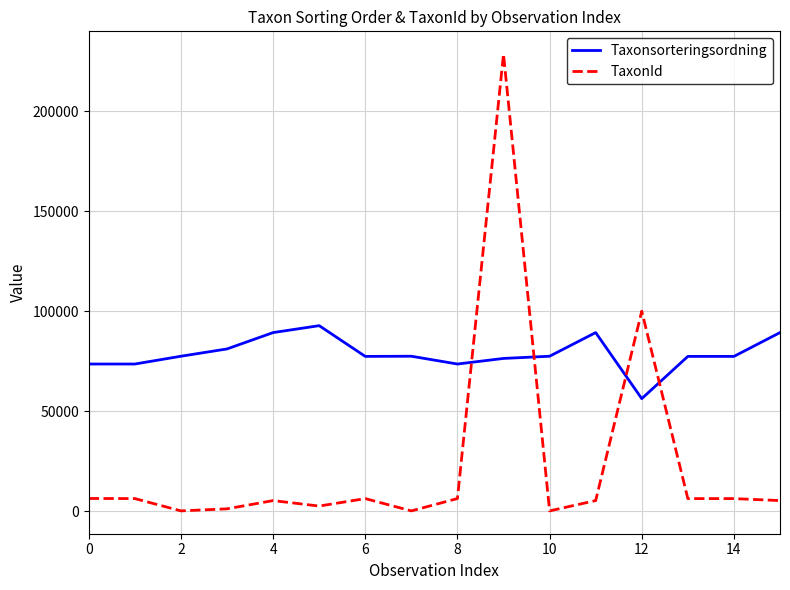

What is the minimum value for Taxonsorteringsordning?

56395